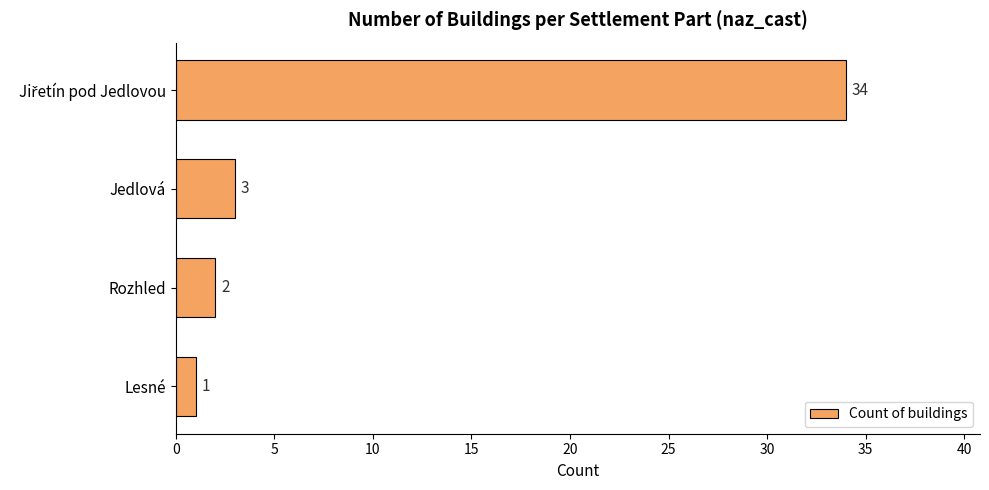

Between Lesné and Rozhled, which is larger?

Rozhled